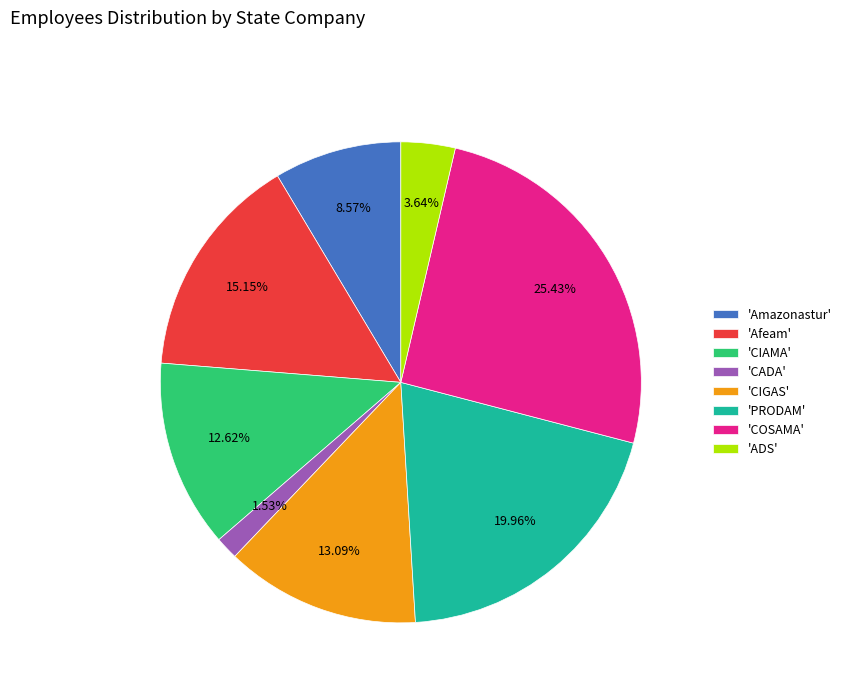

What is the ratio of the value at 'CIAMA' to the value at 'Amazonastur'?

1.5